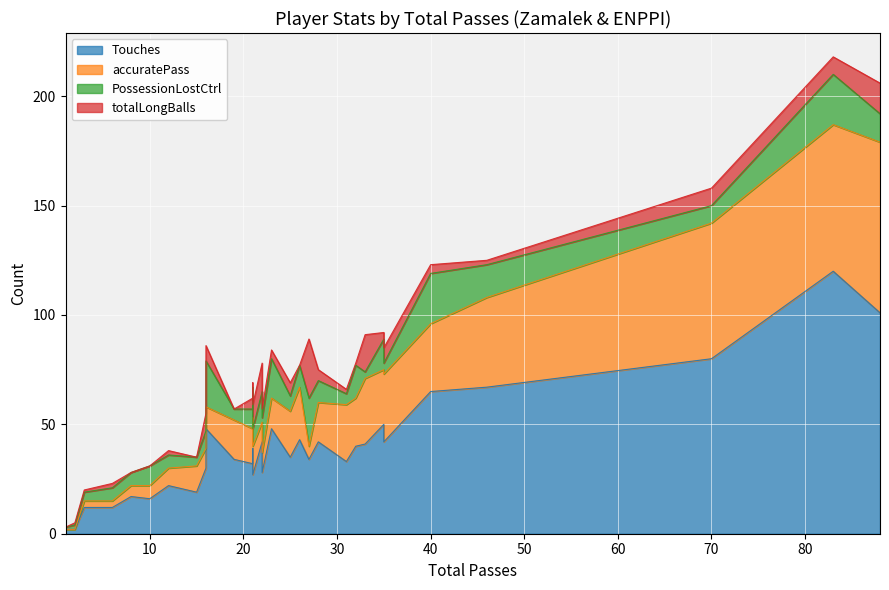

What is the highest value of the totalLongBalls series?

27